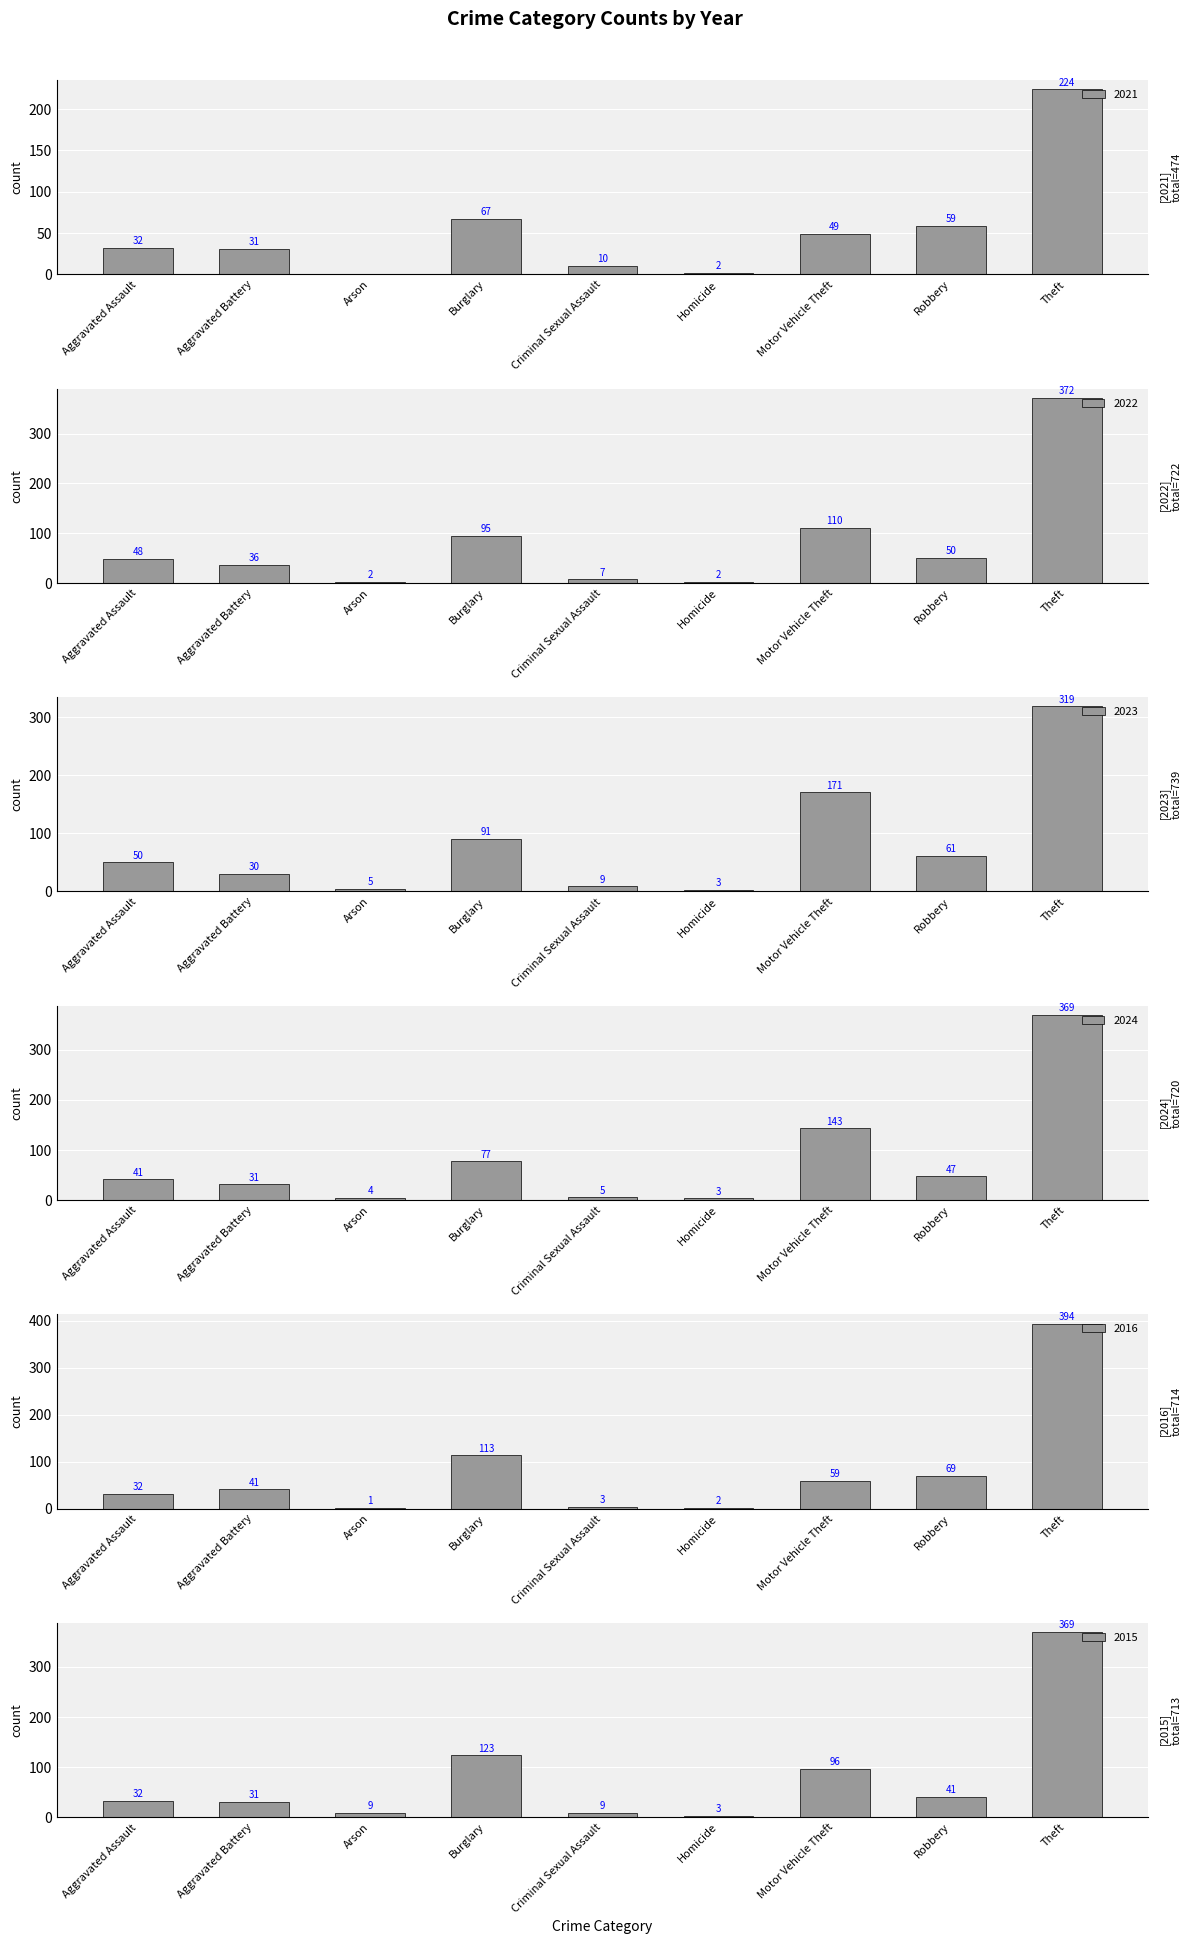

What is the approximate value of 2022 at Robbery?

50